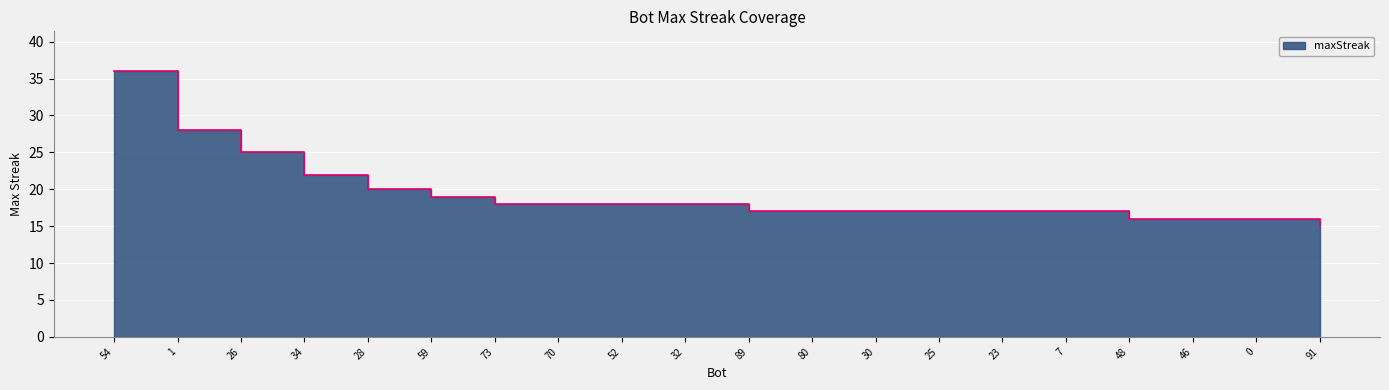

What is the label of the 13th point from the left?

30